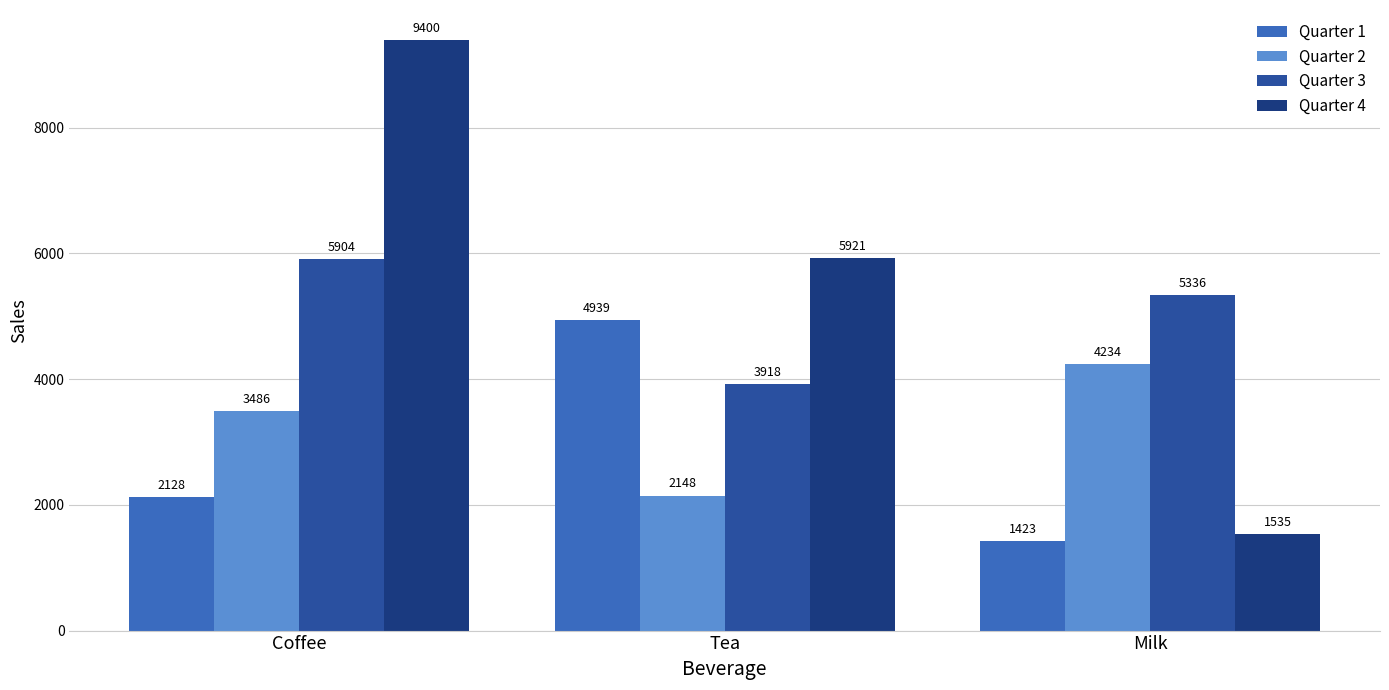

At which category is the sum across all series the highest?

Coffee